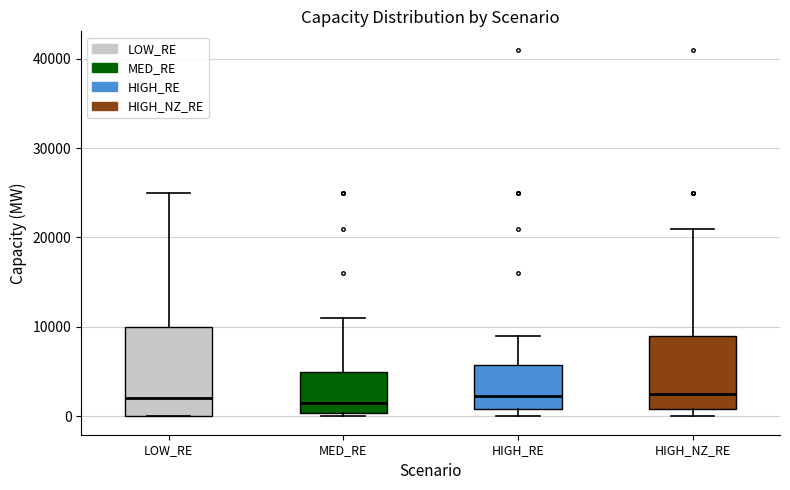

Reading left to right, read every box against the y-axis: the position of its median line, the range the box covers, and the ends of its whiskers. The values are not printed on the chart, so give them approximately, as read against the axis.

LOW_RE: median 2000, box 0 to 10000, whiskers 0 to 25000
MED_RE: median 2000, box 0 to 5000, whiskers 0 (just below the box's lower edge) to 11000
HIGH_RE: median 2000, box 1000 to 6000, whiskers 0 to 9000
HIGH_NZ_RE: median 3000, box 1000 to 9000, whiskers 0 to 21000